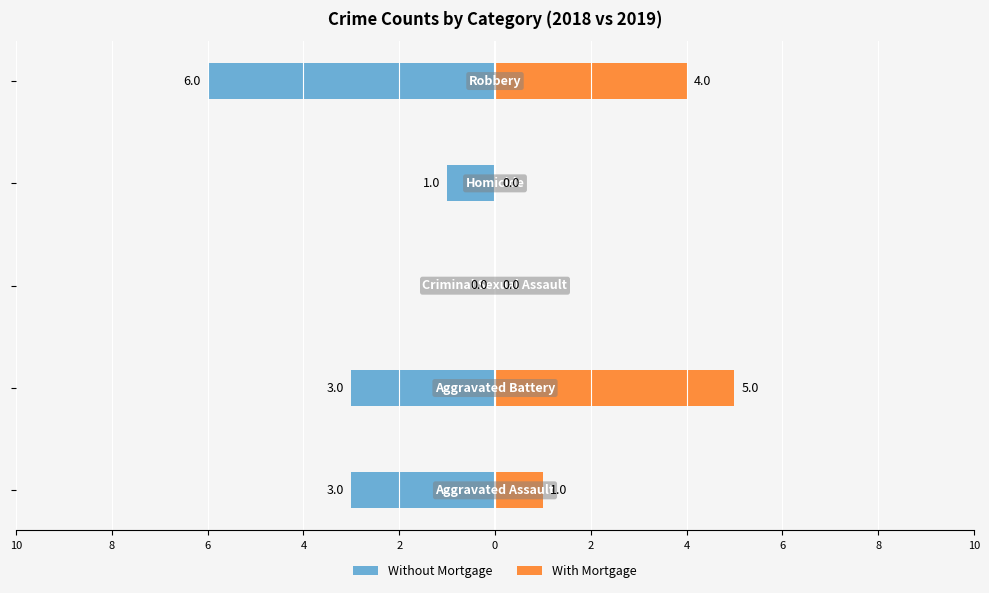

What is the difference between the maximum and minimum values in the Without Mortgage series?

6